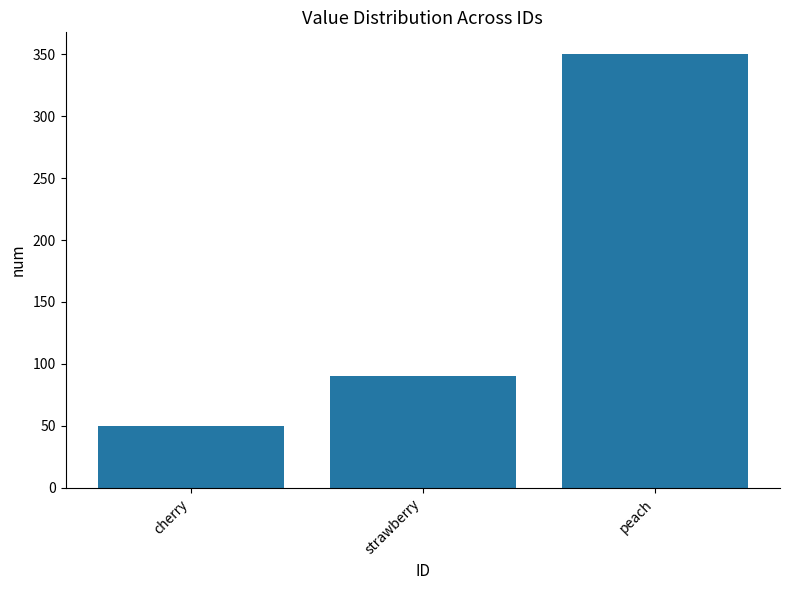

What position from the left is peach?

3